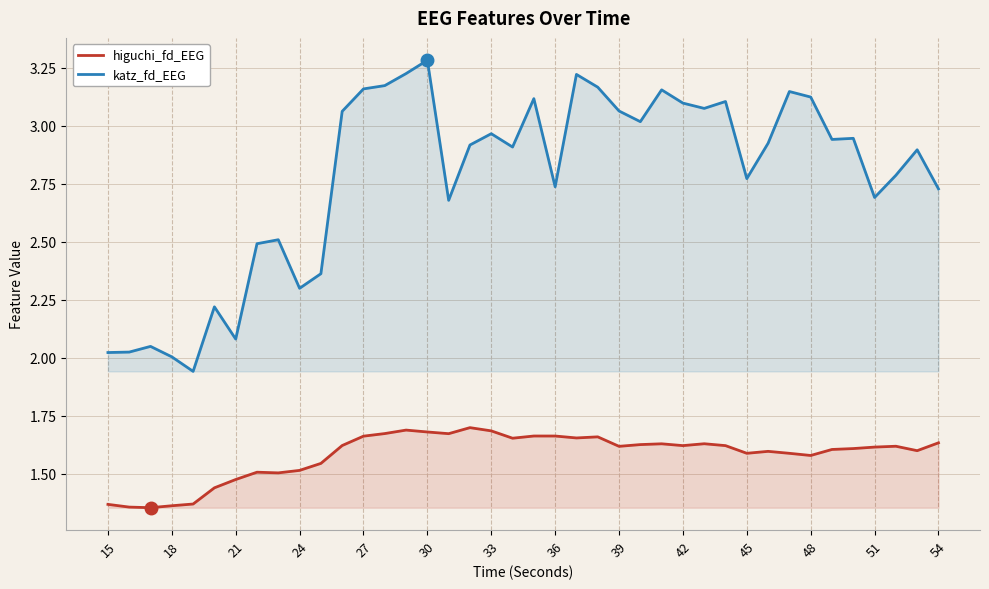

What is the total value across all series at 15?

3.4